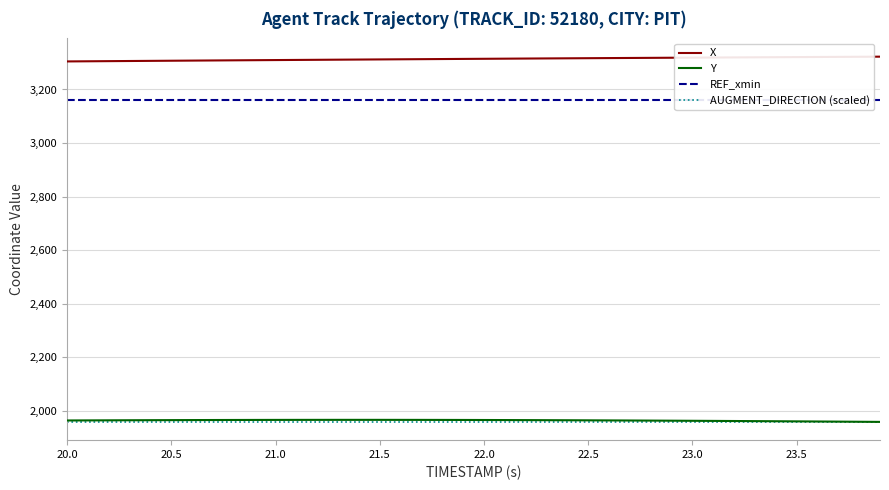

What is the lowest value of the X series?

3304.7